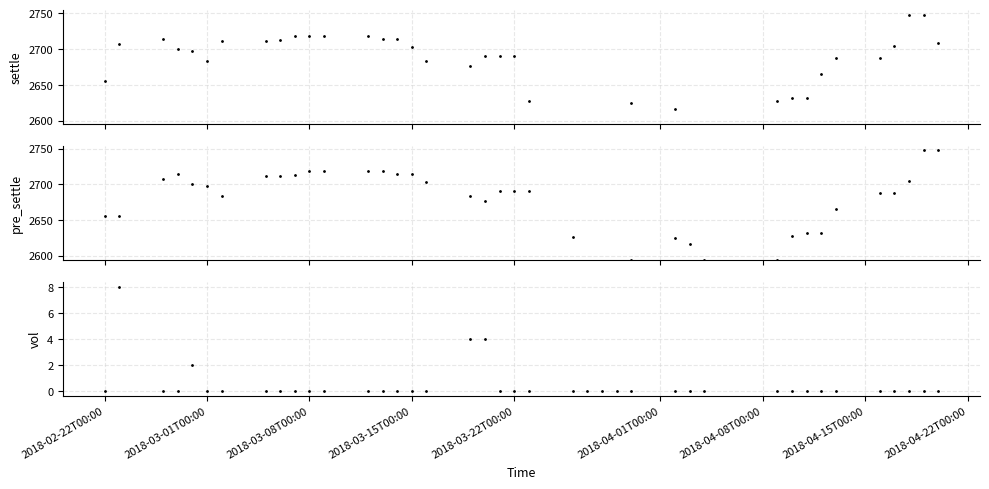

How many vol values are between 0 and 1?

36